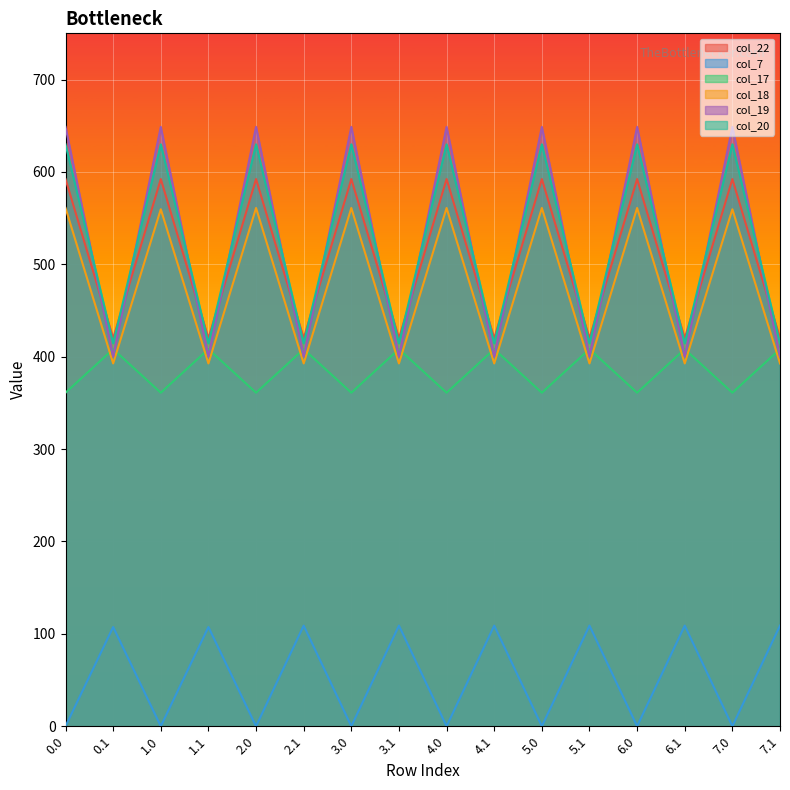

At which label is col_20 closest to 524?

0.1